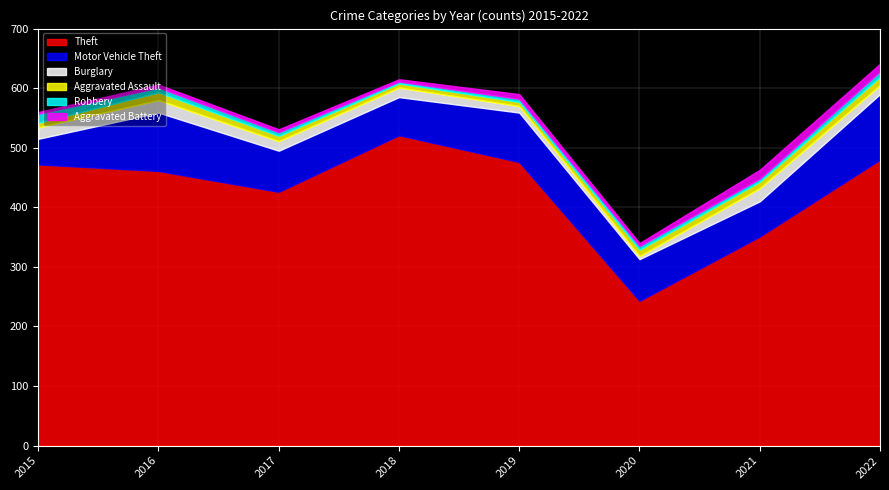

Reading left to right, transcribe all the data shown in this chart.

Theft: 2015=472	2016=461	2017=426	2018=521	2019=476	2020=243	2021=351	2022=480
Motor Vehicle Theft: 2015=43	2016=98	2017=69	2018=64	2019=83	2020=70	2021=59	2022=110
Burglary: 2015=19	2016=21	2017=16	2018=16	2019=11	2020=5	2021=22	2022=15
Aggravated Assault: 2015=8	2016=13	2017=9	2018=7	2019=7	2020=11	2021=11	2022=14
Robbery: 2015=15	2016=8	2017=6	2018=3	2019=5	2020=6	2021=5	2022=9
Aggravated Battery: 2015=3	2016=5	2017=5	2018=4	2019=8	2020=5	2021=15	2022=13